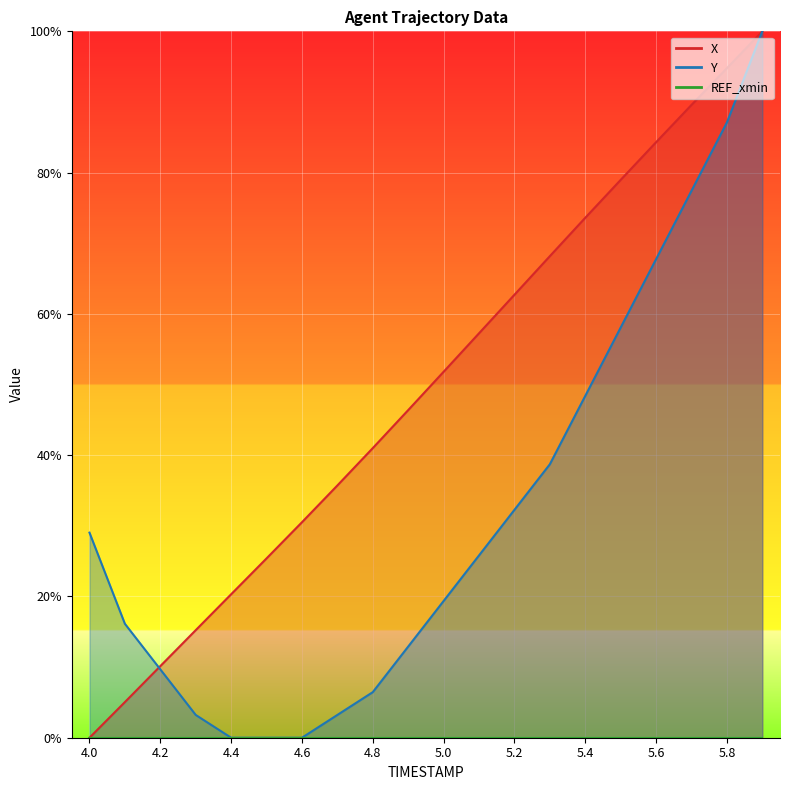

True or false: X has a value of 5.0 at 4.1.

True